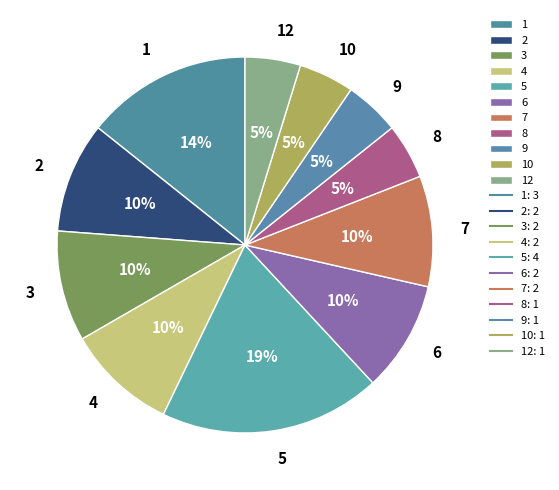

How many segments does this pie chart have?

11